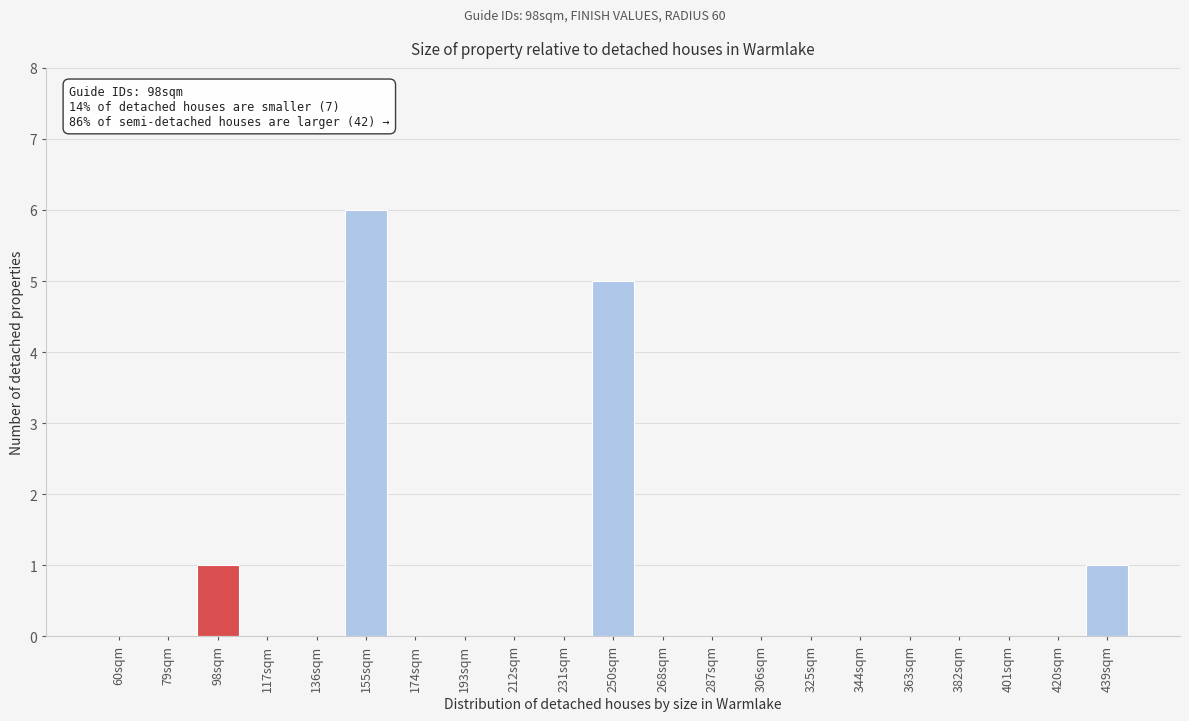

Reading left to right, what are all the values shown in this chart?

60sqm=0	79sqm=0	98sqm=1	117sqm=0	136sqm=0	155sqm=6	174sqm=0	193sqm=0	212sqm=0	231sqm=0	250sqm=5	268sqm=0	287sqm=0	306sqm=0	325sqm=0	344sqm=0	363sqm=0	382sqm=0	401sqm=0	420sqm=0	439sqm=1